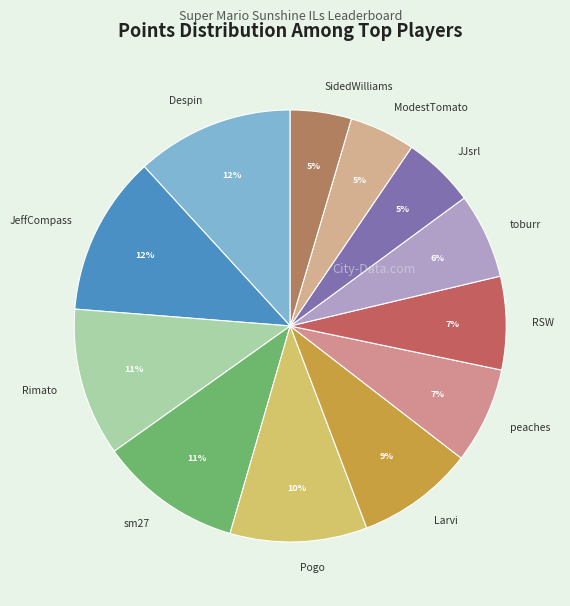

Which has a higher value, Despin or peaches?

Despin